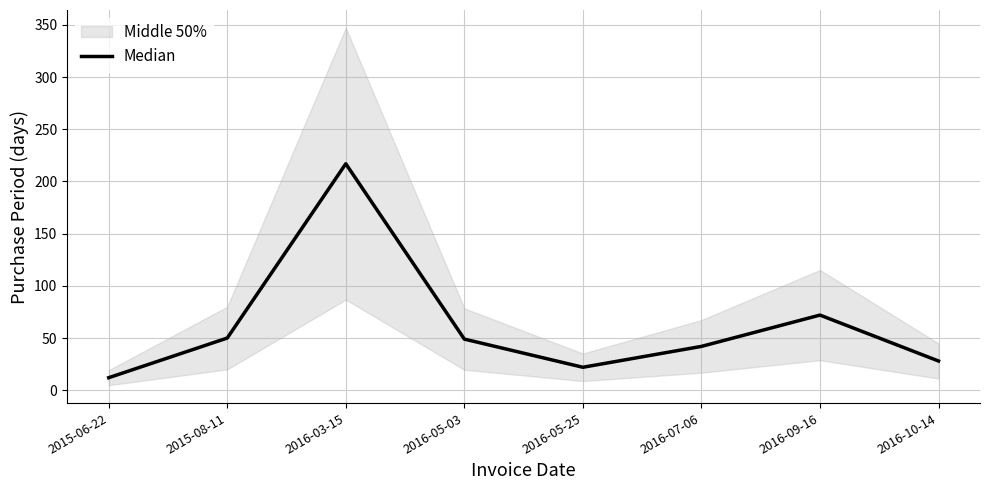

Where is the first local minimum?

2016-05-25